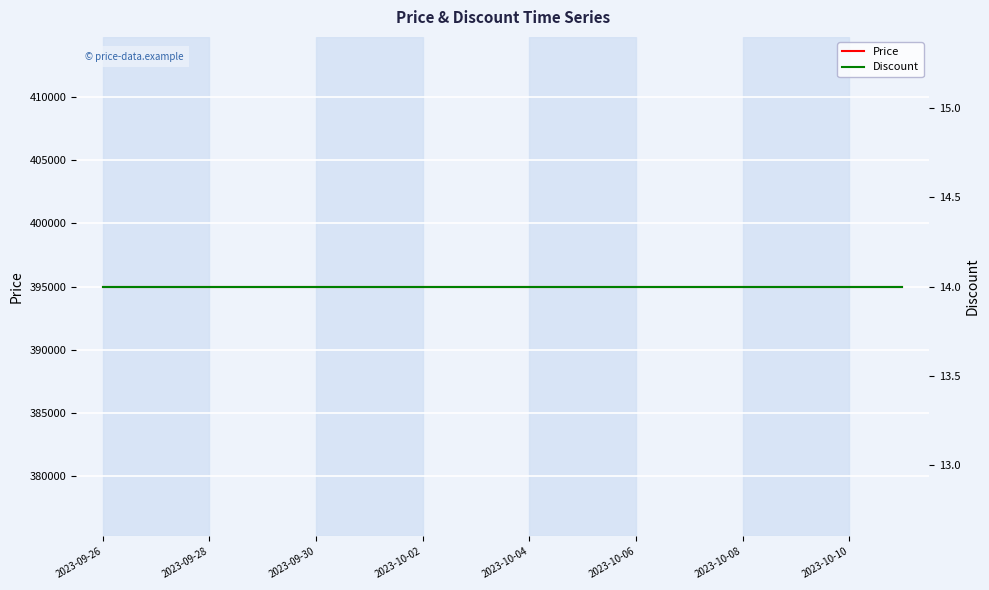

Which series has the widest spread of values?

Price